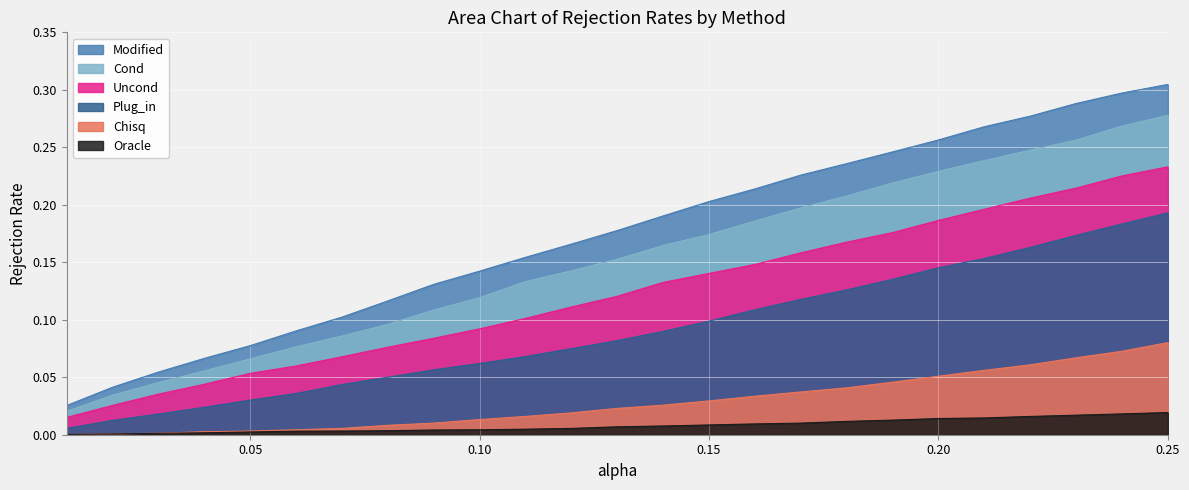

Read the Uncond value at 0.13.

0.1